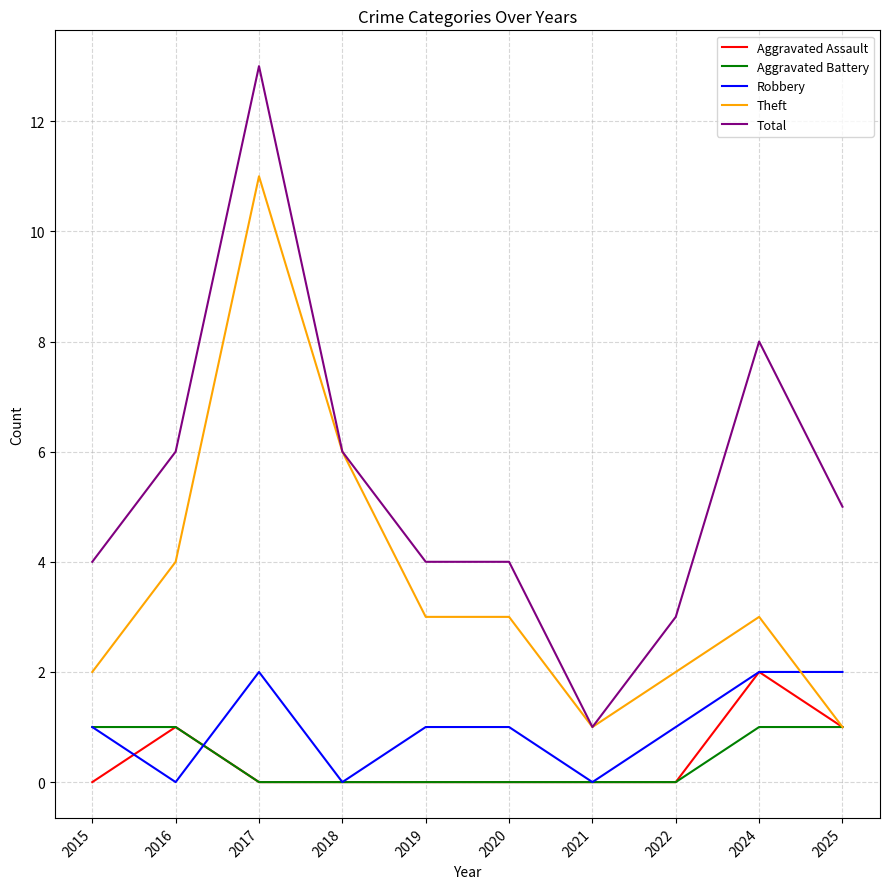

What is the sum of the Theft values at 2015 and 2024?

5